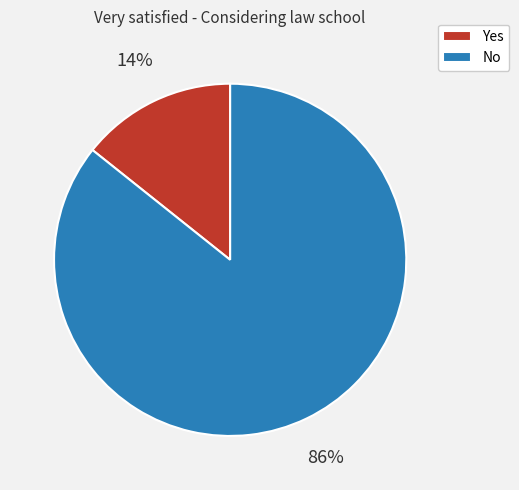

Is there any slice that represents more than half of the pie?

Yes